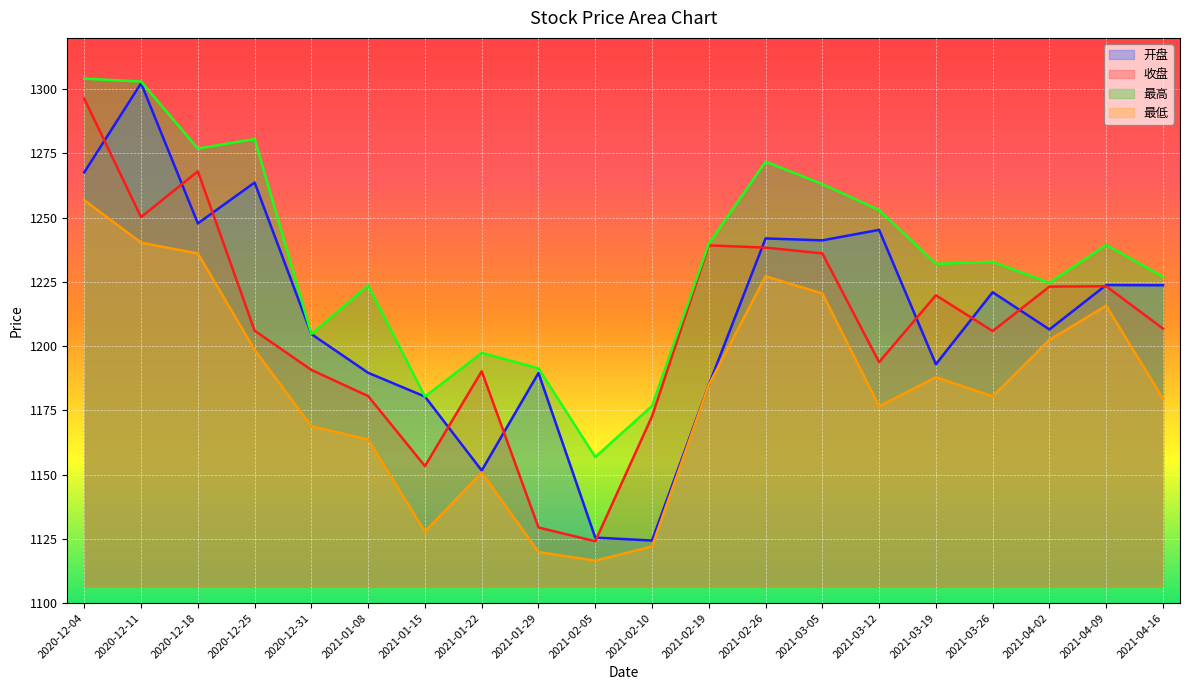

How many lines are shown in the chart?

4